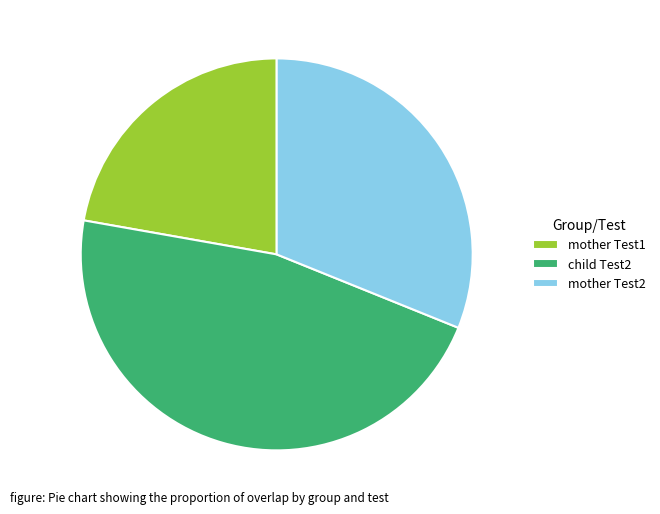

Which category has the biggest portion of the pie?

child Test2